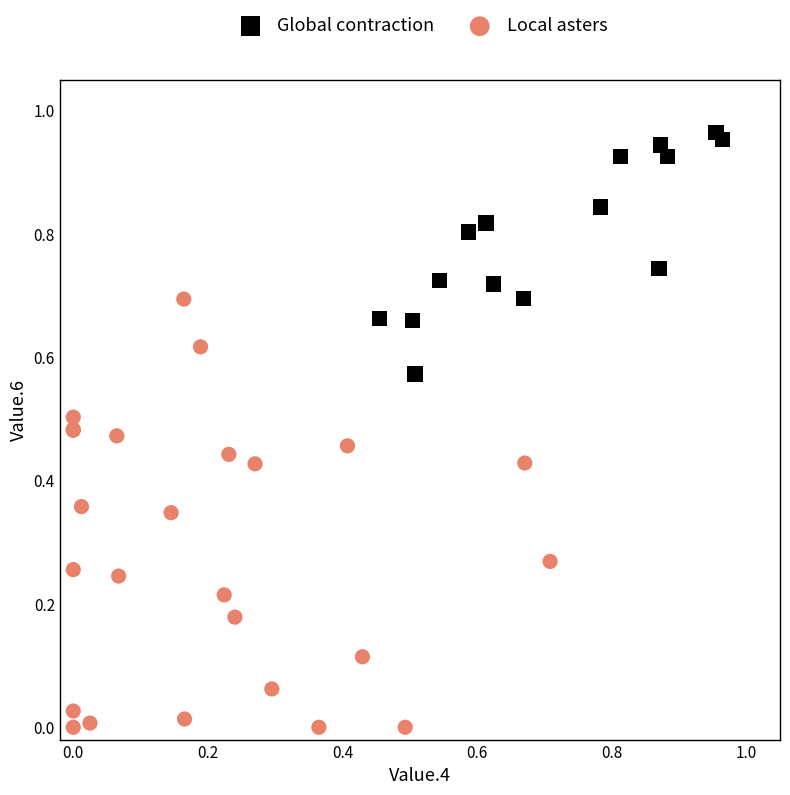

Which series has the largest Y range (max minus min)?

Local asters